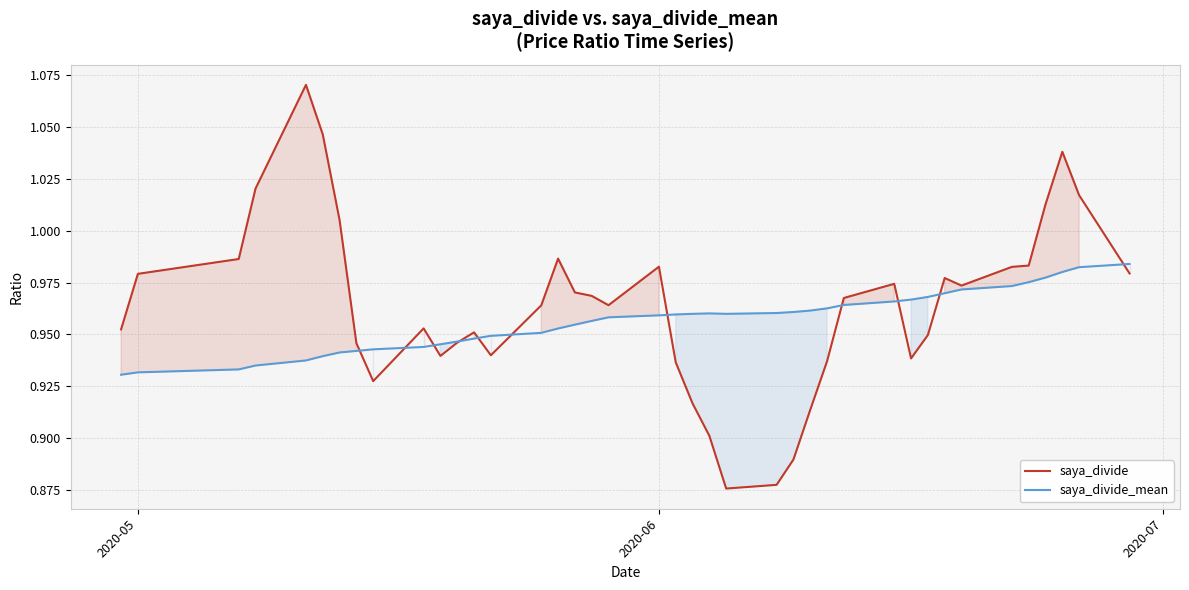

How many lines are shown in the chart?

2